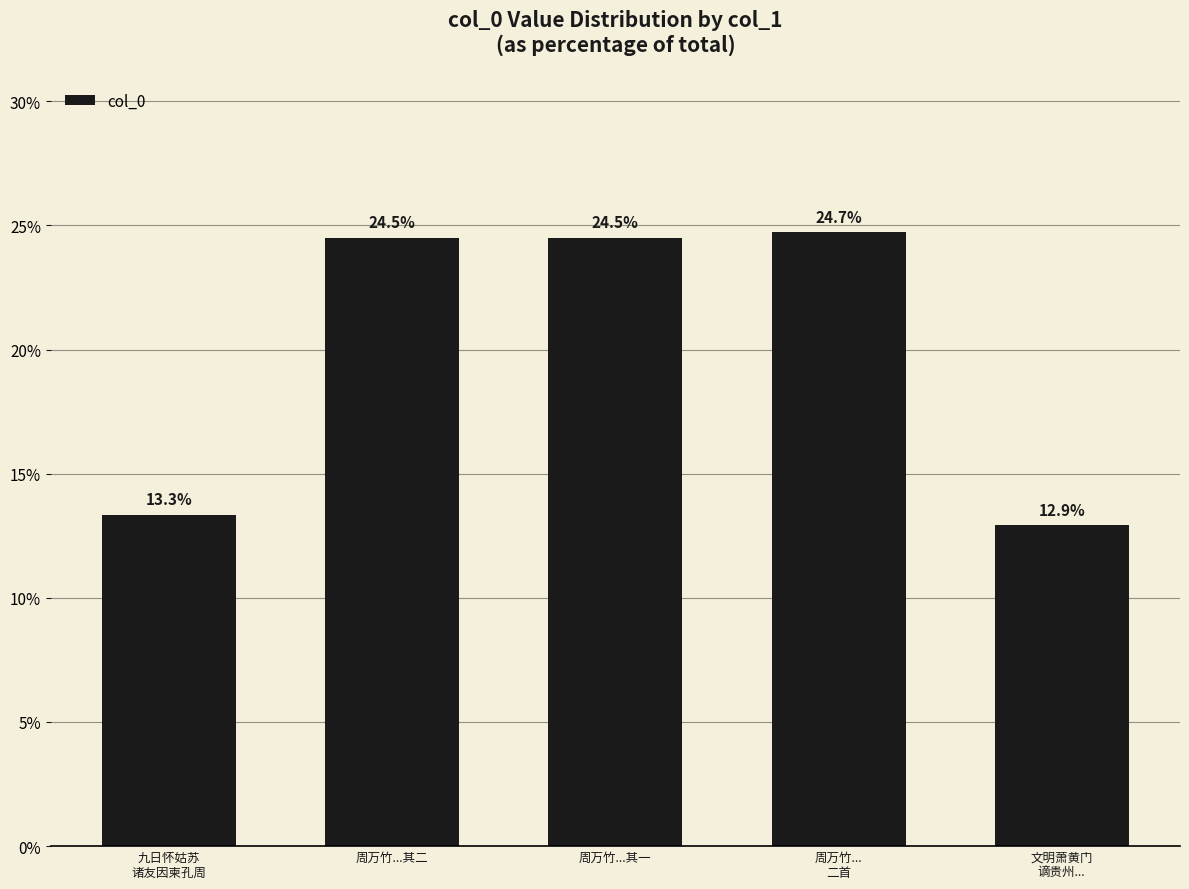

What is the difference between the maximum and minimum values?

11.8